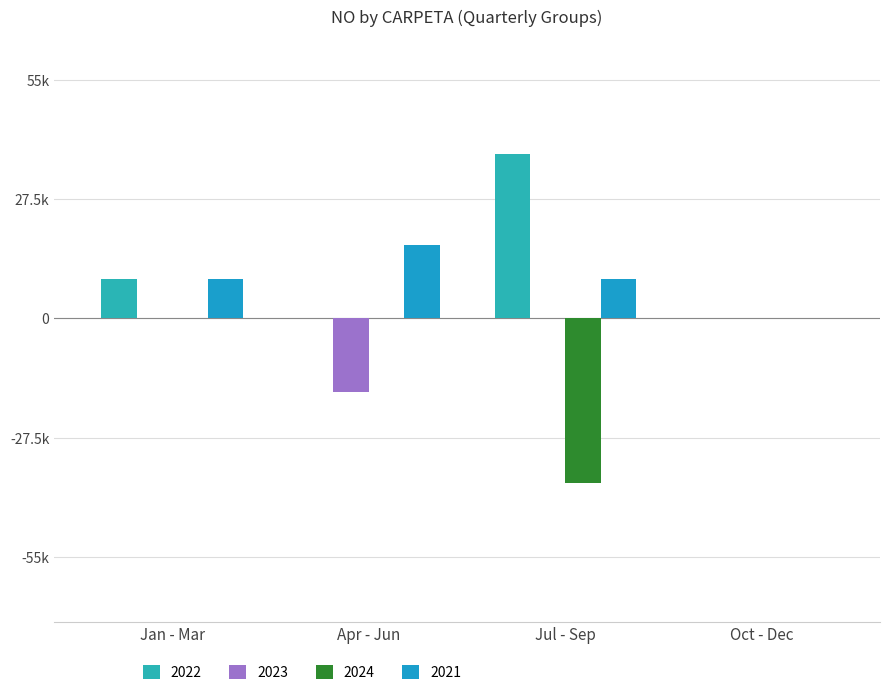

What is the greatest value displayed?

38